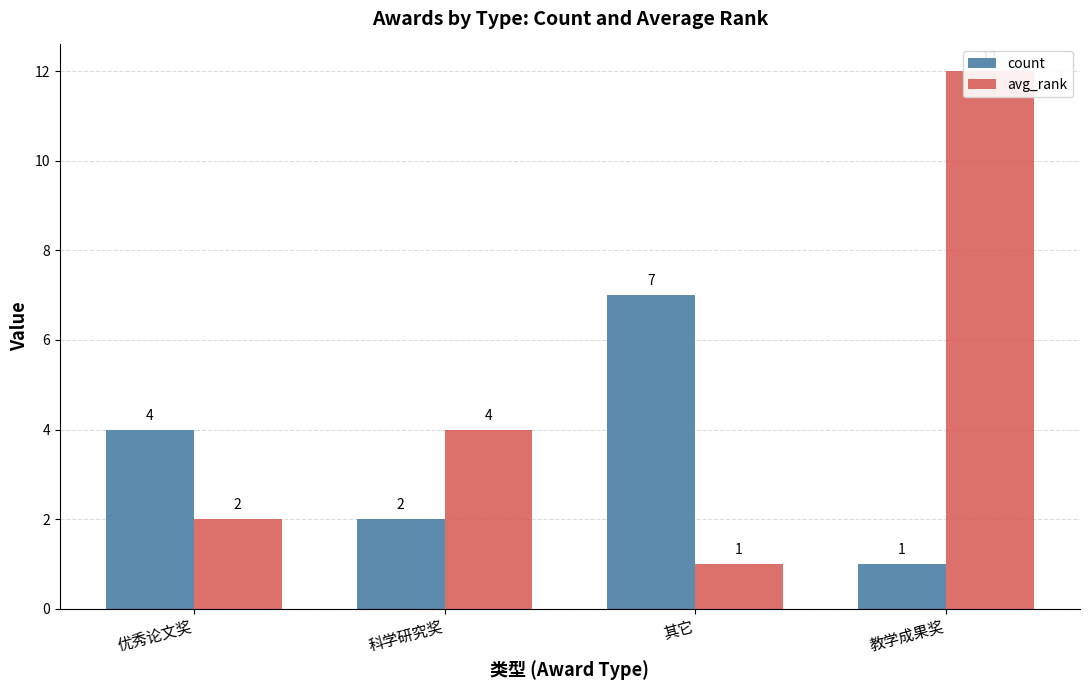

Is it true that avg_rank equals 2 at 科学研究奖?

False